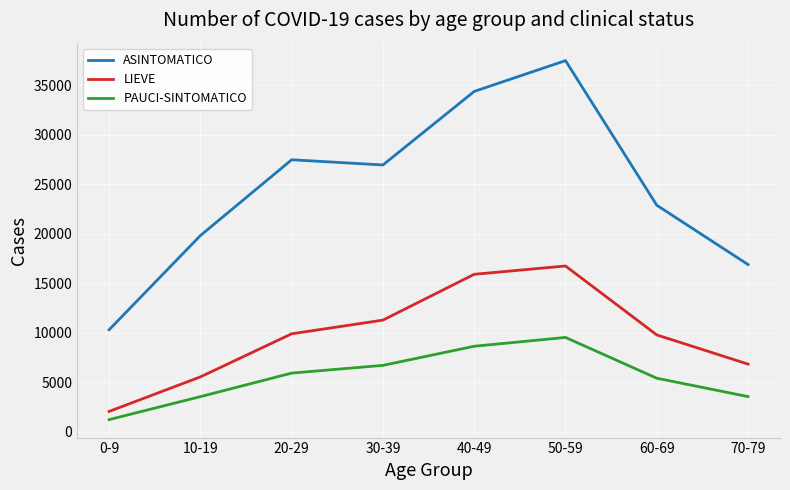

True or false: LIEVE and ASINTOMATICO intersect in this chart.

False